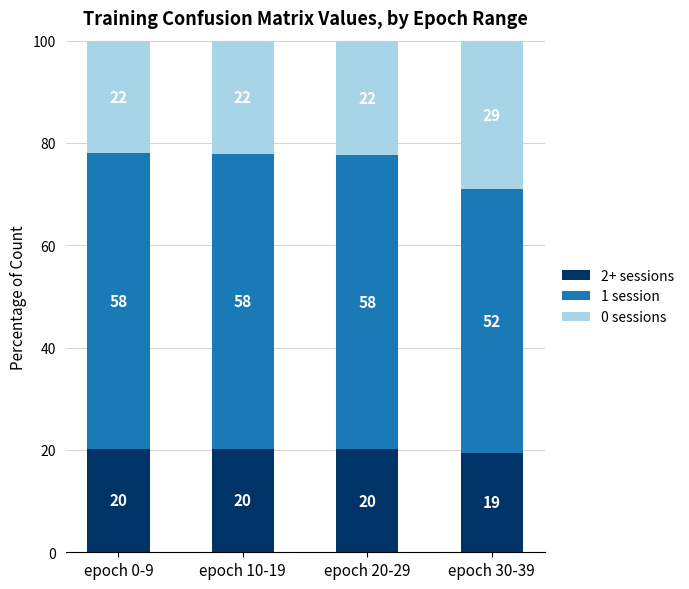

What is the total value across all series at epoch 0-9?

100.0